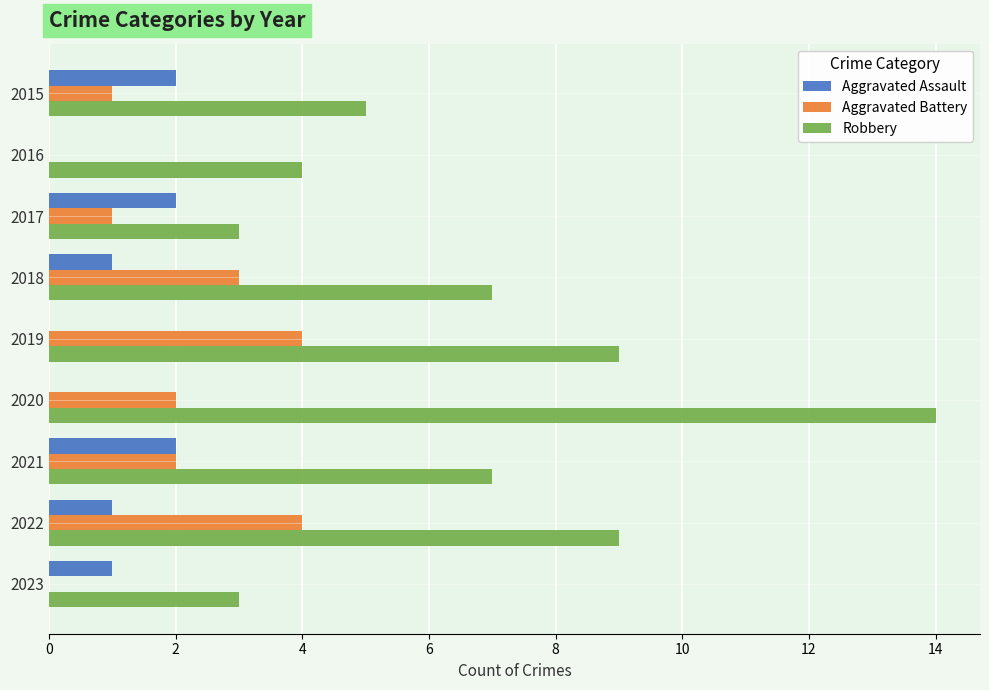

What is the average value of the Aggravated Assault series?

1